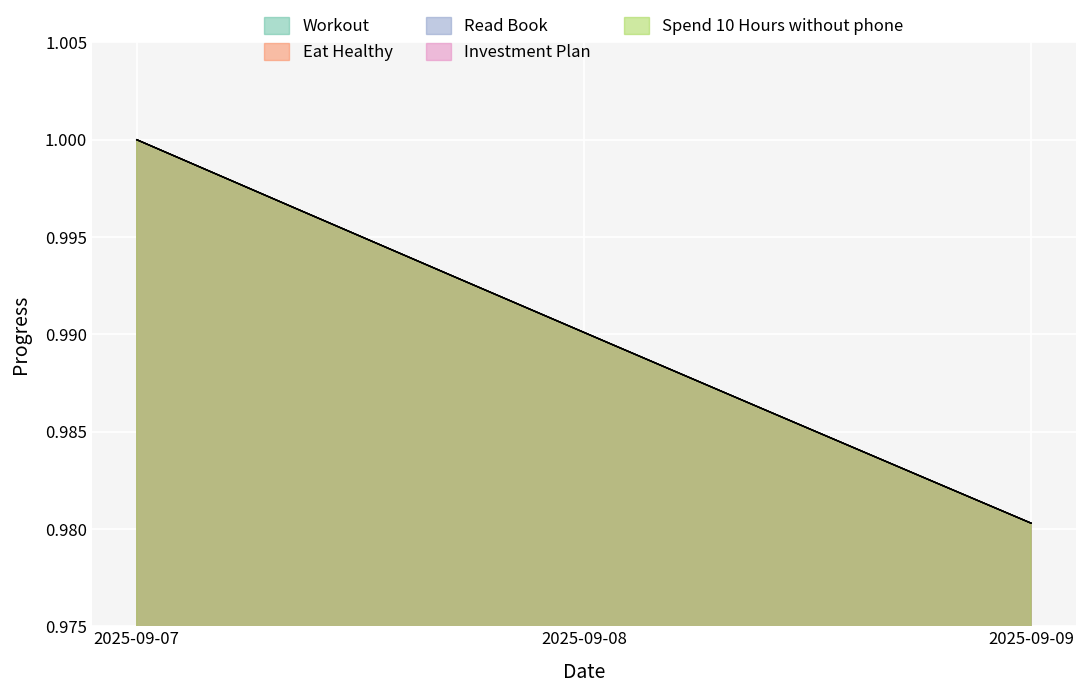

Which series has the largest total across all categories?

Workout